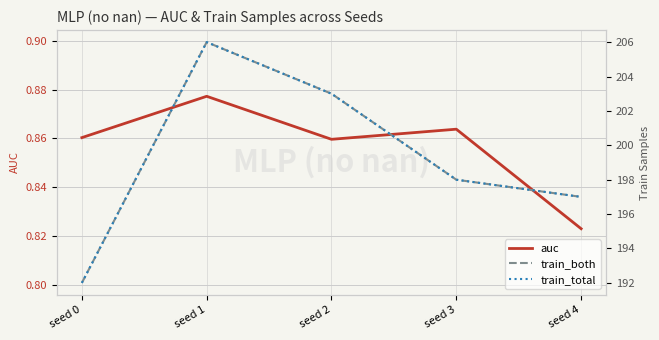

Reading right to left, what are all the values shown in this chart?

auc: seed 4=0.8	seed 3=0.9	seed 2=0.9	seed 1=0.9	seed 0=0.9
train_both: seed 4=197.0	seed 3=198.0	seed 2=203.0	seed 1=206.0	seed 0=192.0
train_total: seed 4=197.0	seed 3=198.0	seed 2=203.0	seed 1=206.0	seed 0=192.0